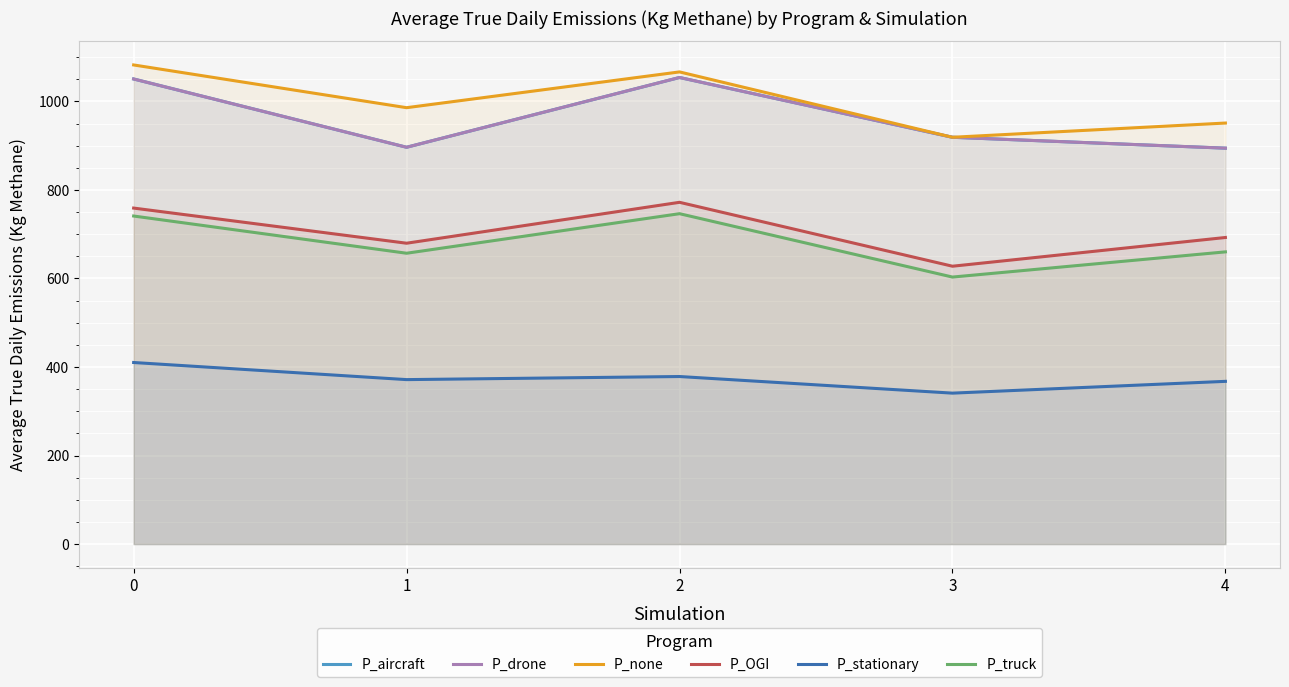

Is it true that P_truck equals 603.2 at 3?

True